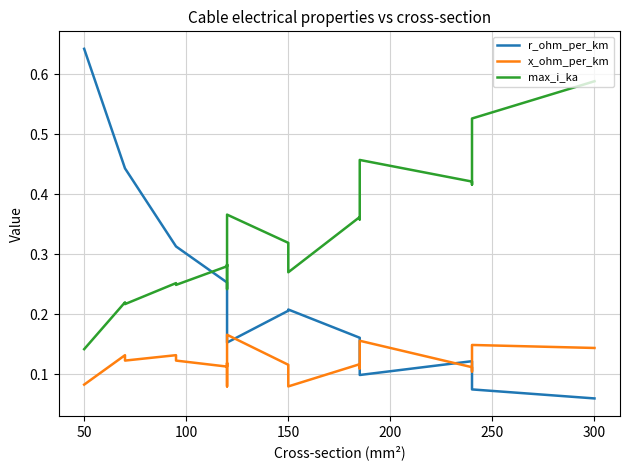

Which has a higher value, 18 or 250?

250